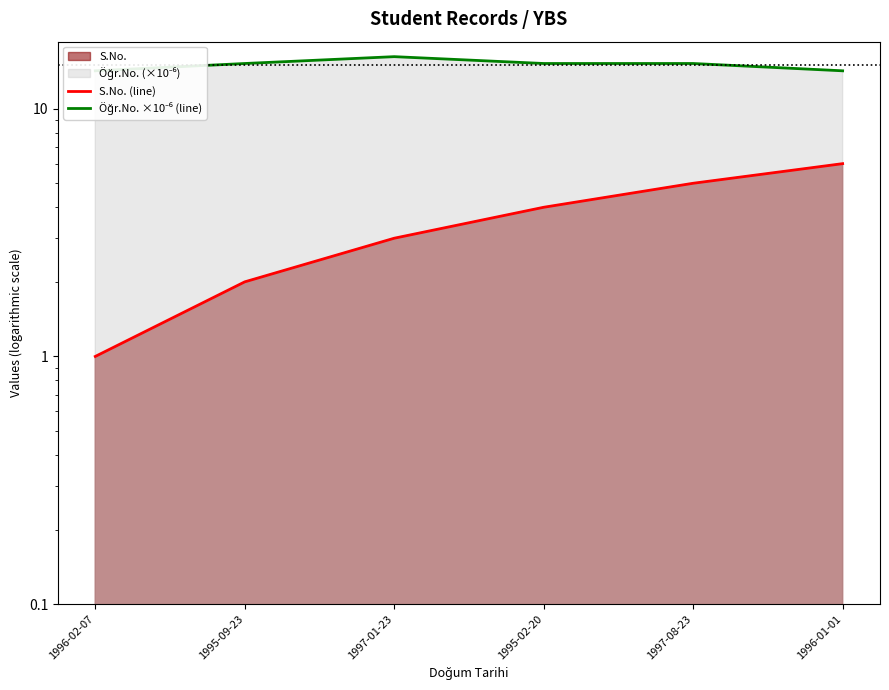

Which series has the largest total across all categories?

Öğr.No. ×10⁻⁶ (line)